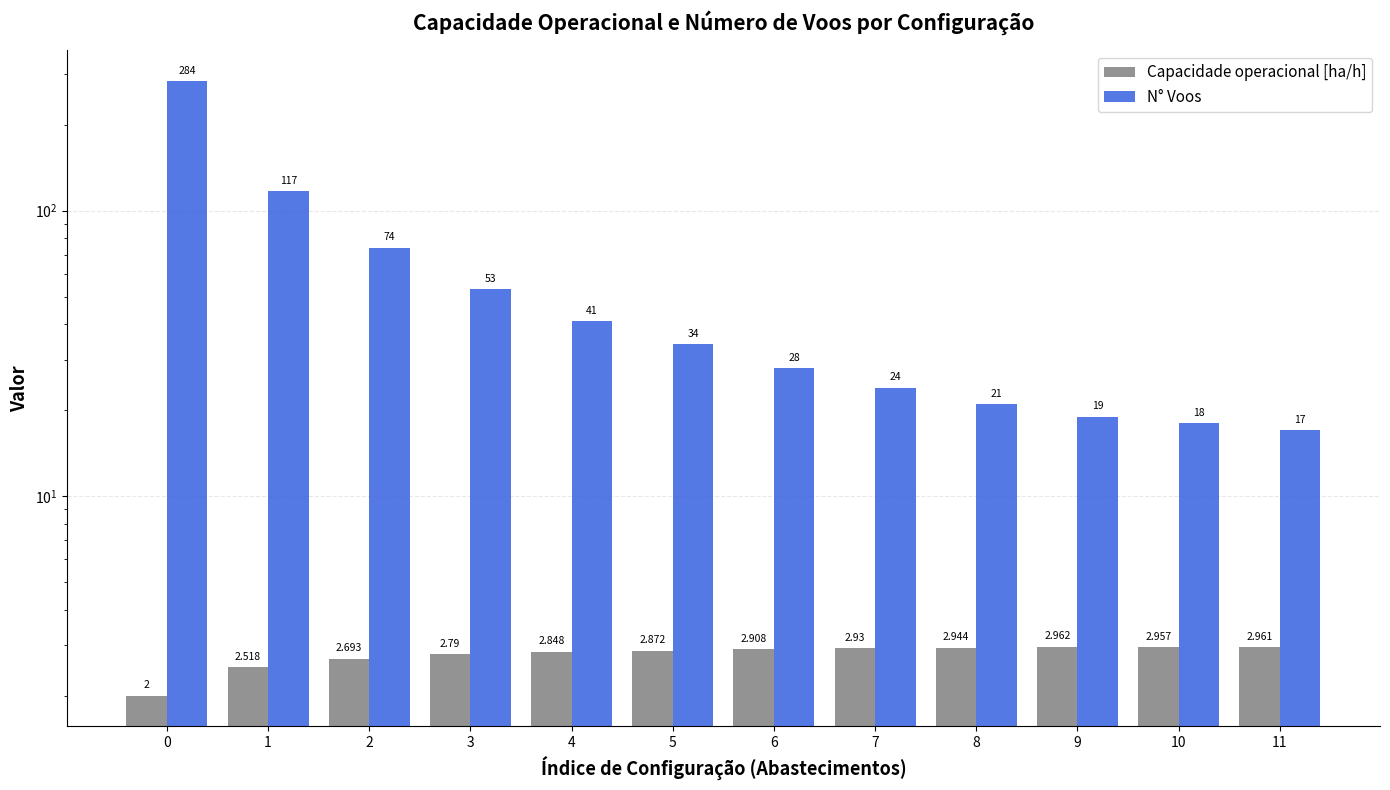

What is the total value across all series at 0?

286.0